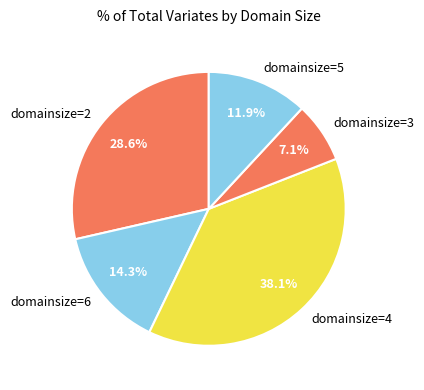

To the nearest percent, what is the average slice percentage?

20%